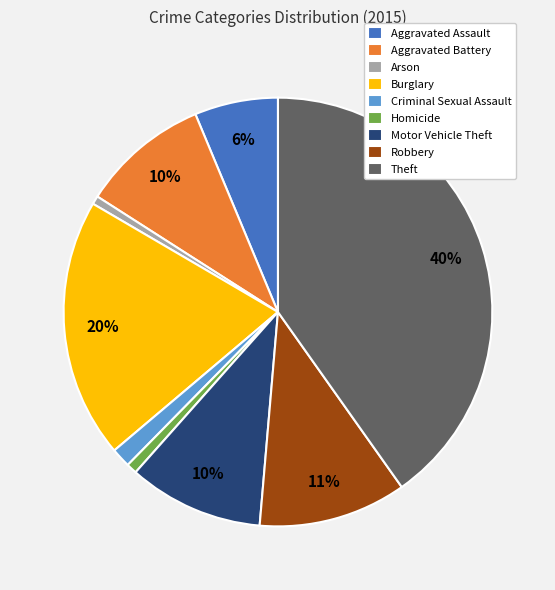

Do Aggravated Assault and Homicide together represent more than half of the pie?

No